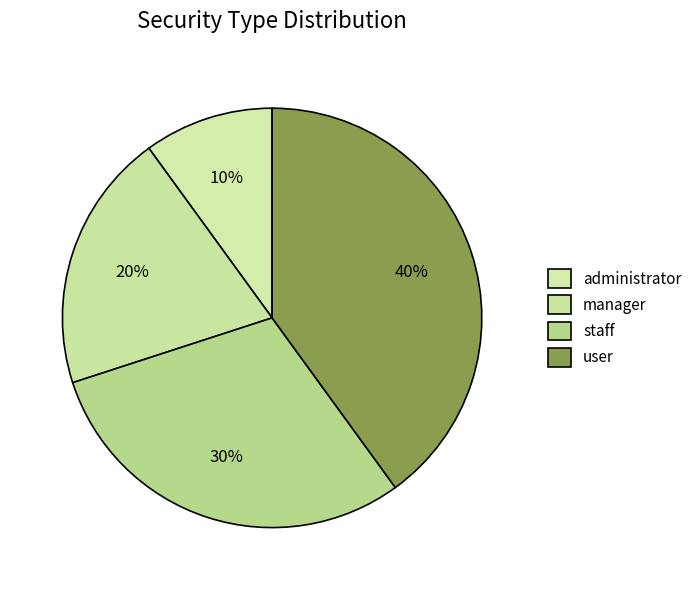

Does any single category account for the majority?

No